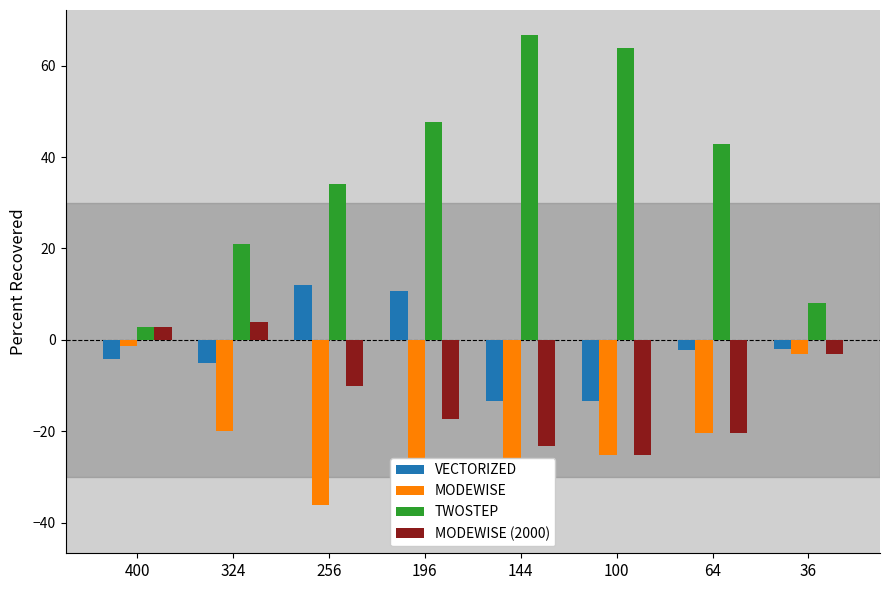

How many data points in MODEWISE (2000) are less than -10?

4